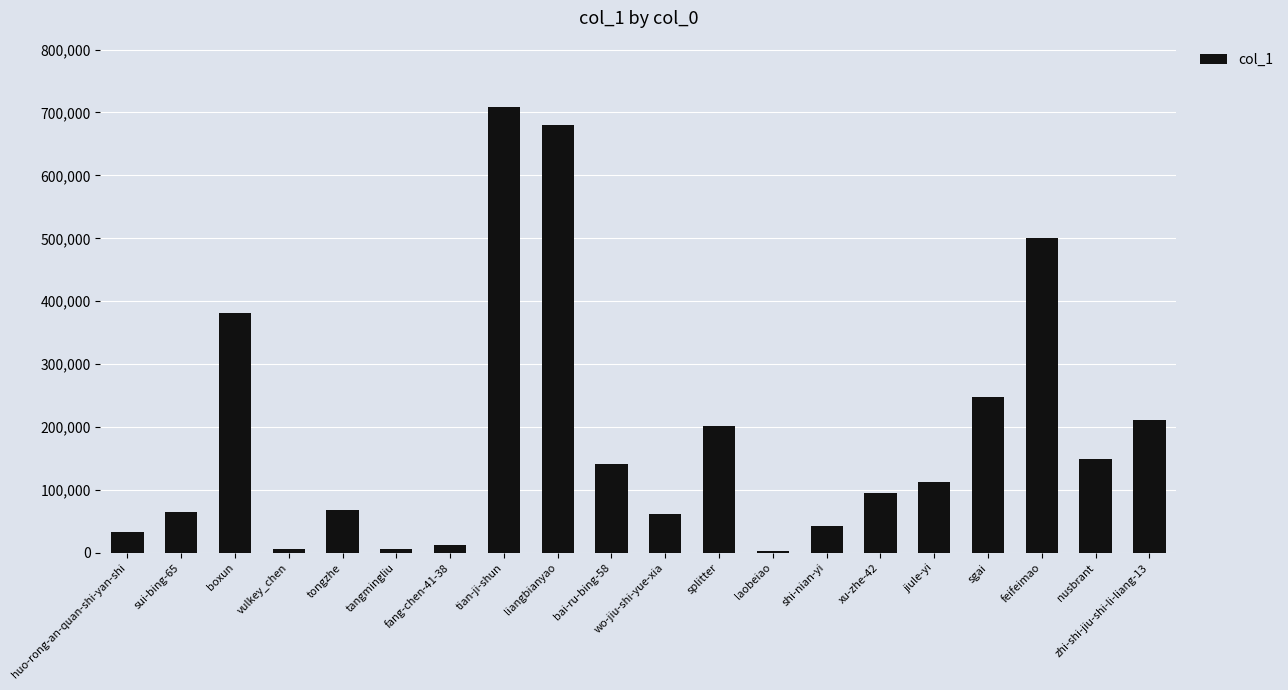

What is the sum of the values at xu-zhe-42 and huo-rong-an-quan-shi-yan-shi?

128023